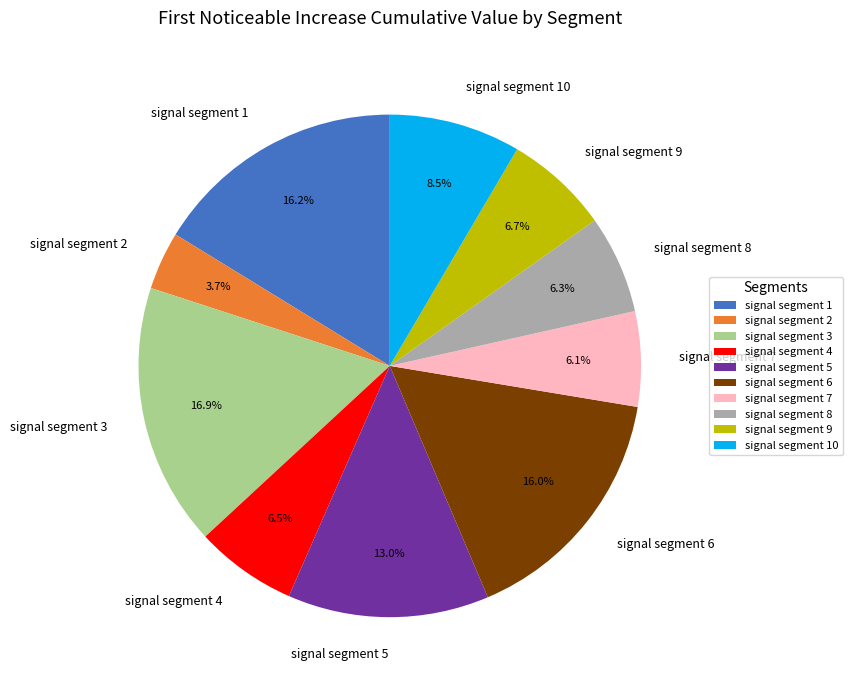

Does any single category account for the majority?

No